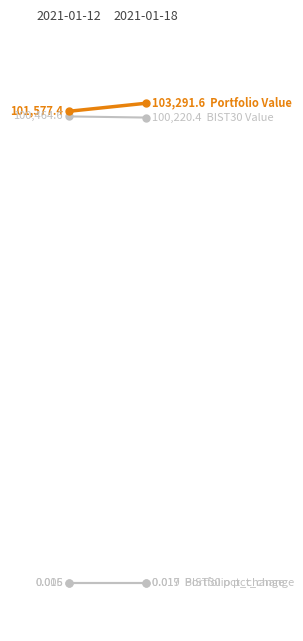

True or false: BIST30 pct_change has a value of 0.0 at 2021-01-12.

True